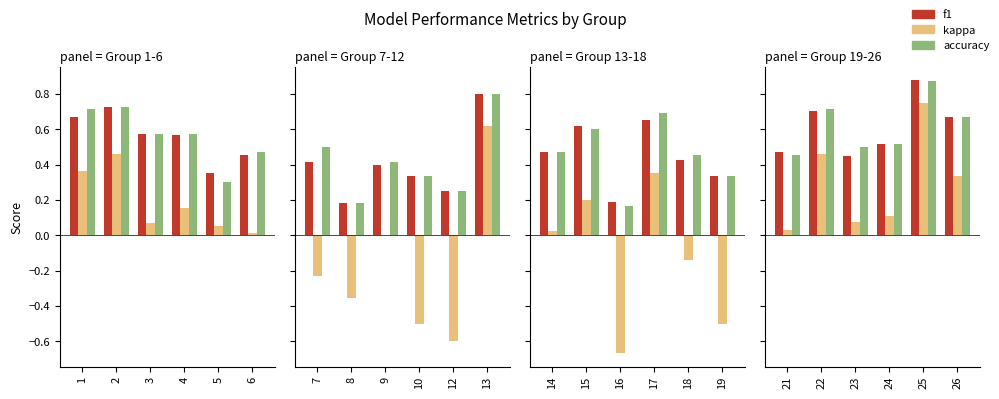

Which series has the largest total across all categories?

accuracy